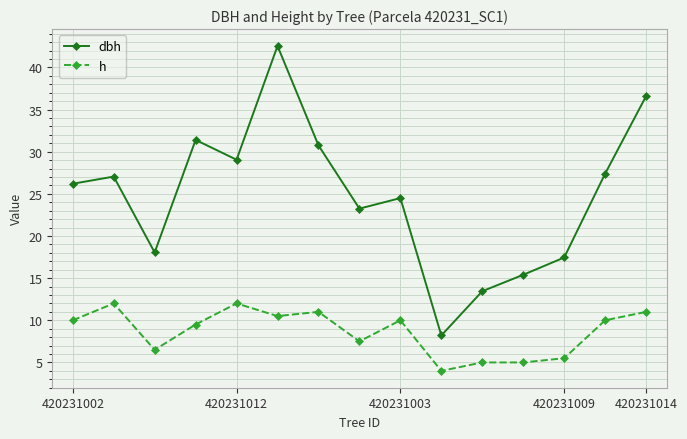

True or false: dbh has more than 0 points higher than both neighbors.

True